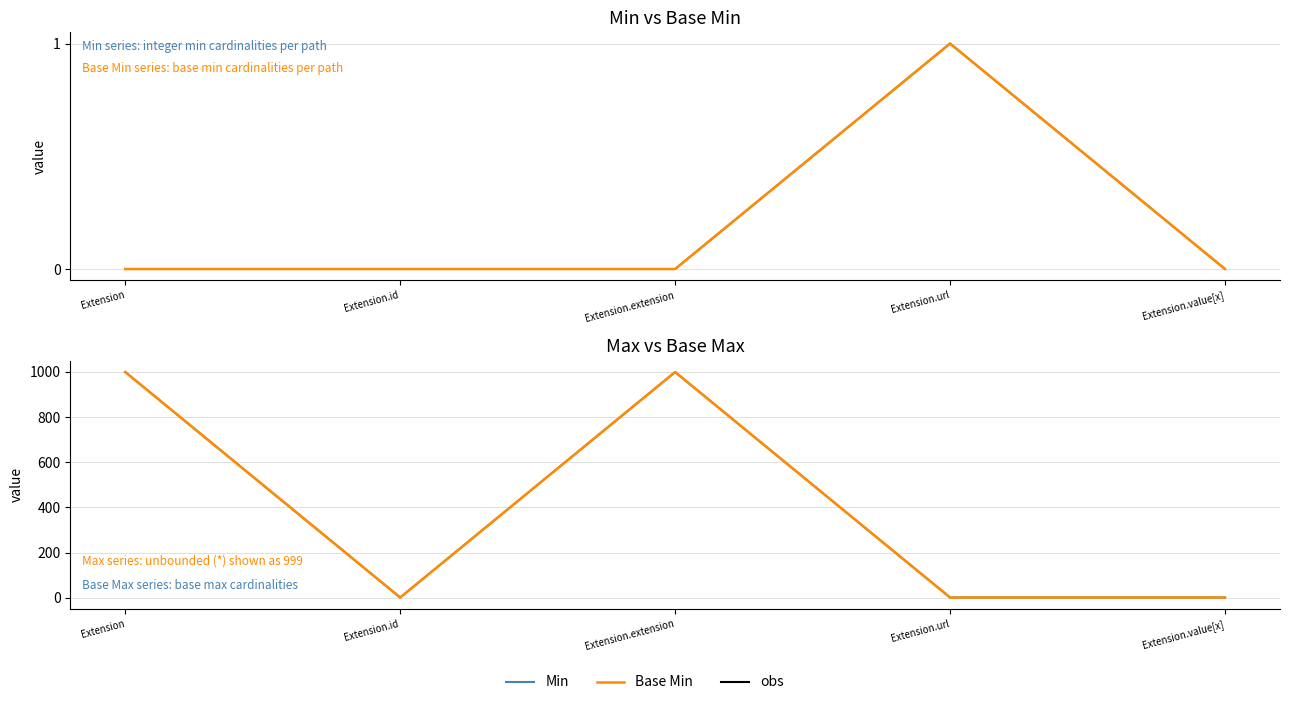

Which series changed the most between Extension.id and Extension.extension?

Max (numeric)